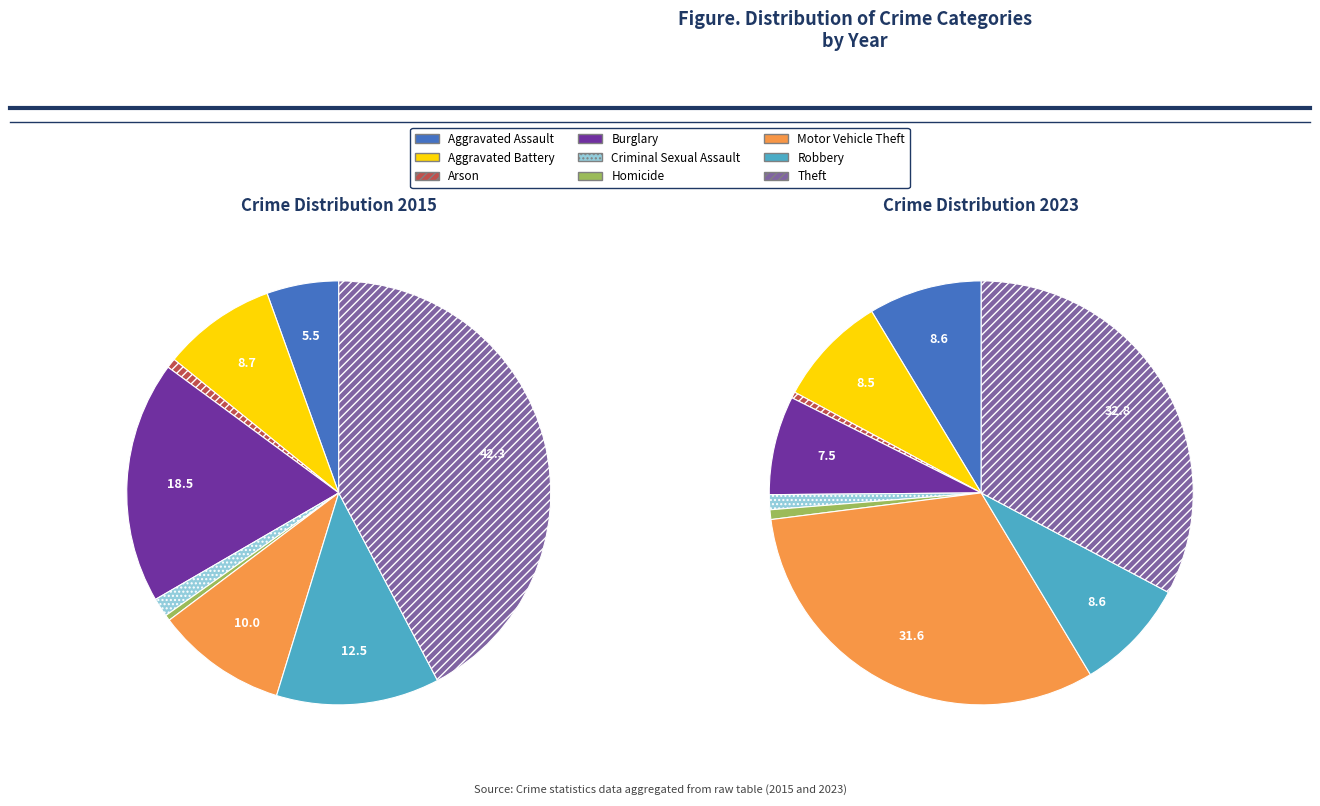

The Burglary slice represents 8% of the pie. True or false?

True